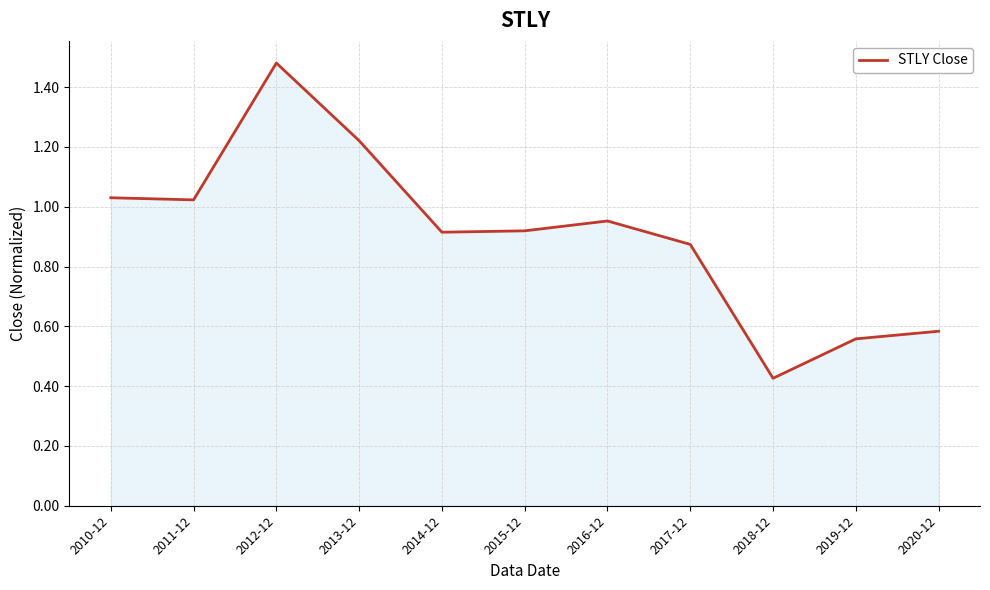

Which category has the lowest value across all series?

2018-12